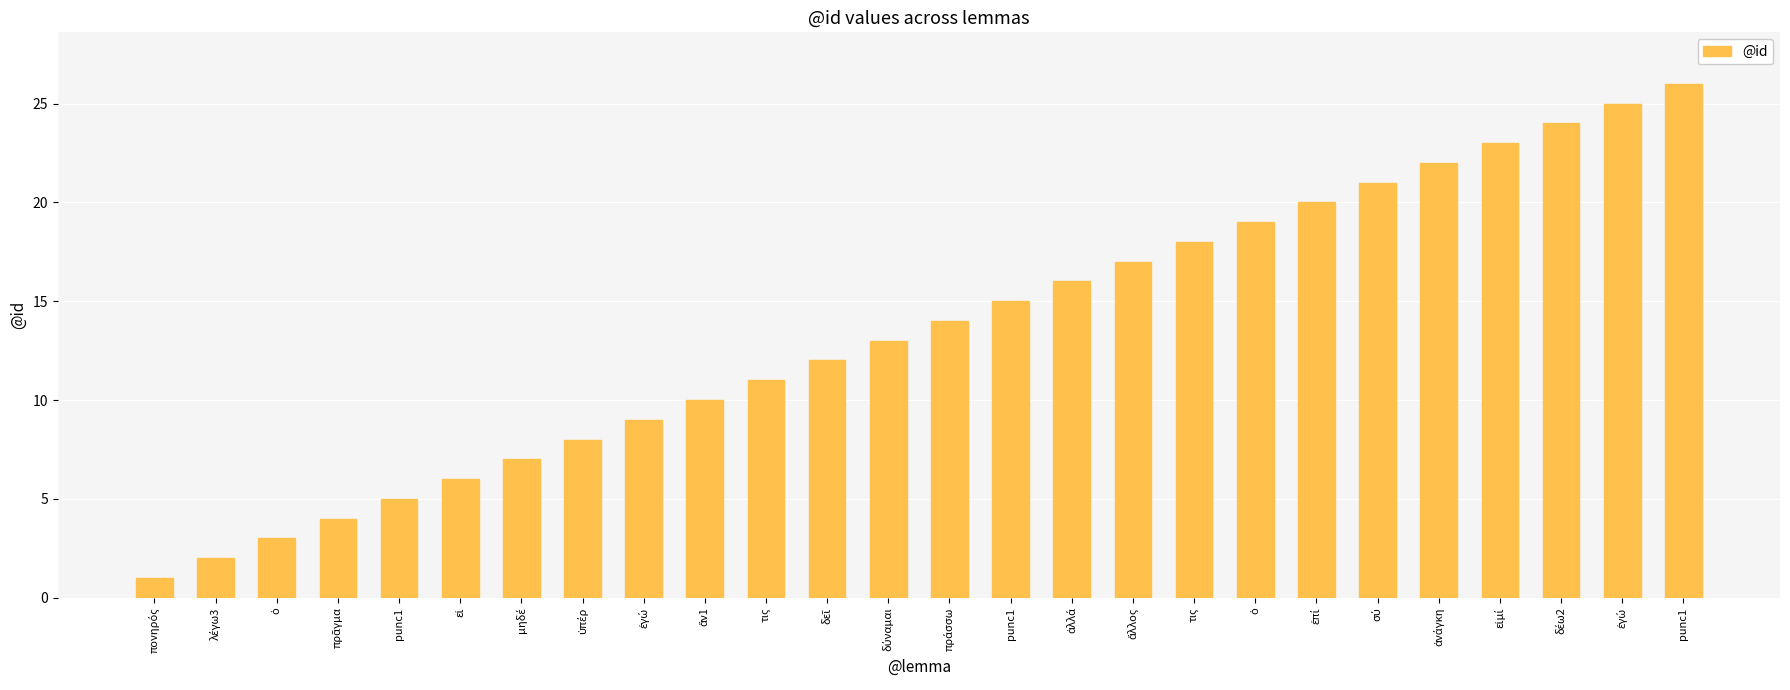

What is the change in value from ἄν1 to ἀνάγκη?

+12